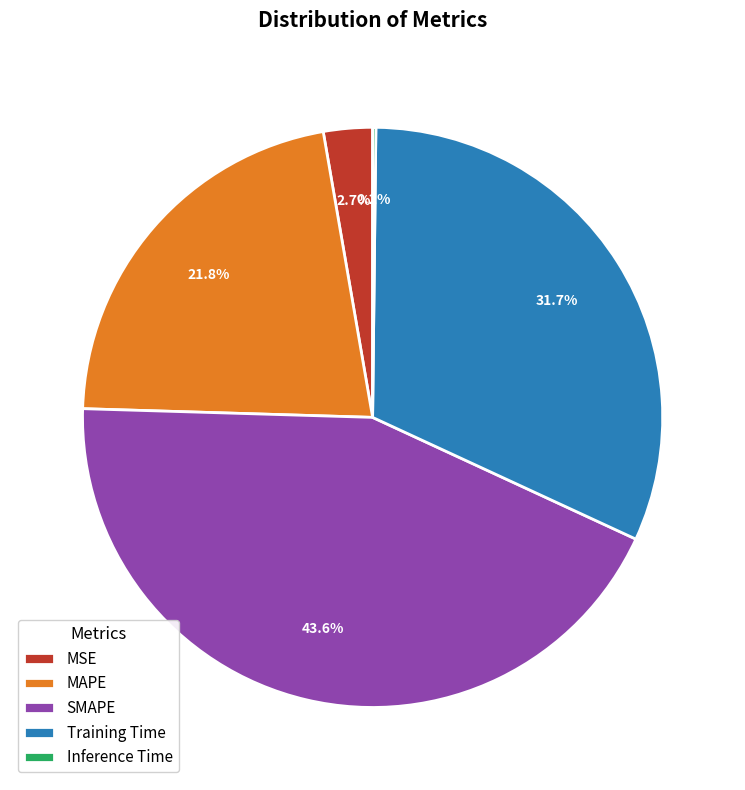

What is the largest slice in the pie chart?

SMAPE